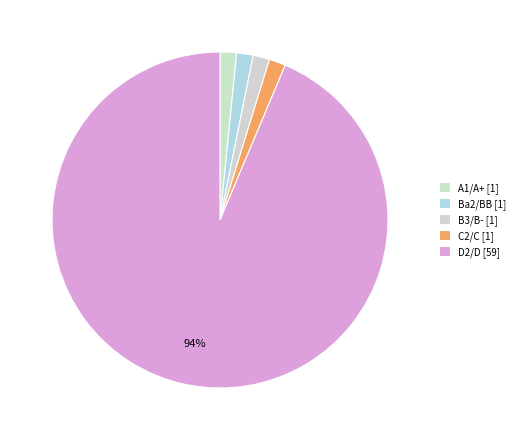

To the nearest percent, what is the difference between the B3/B- and A1/A+ slice percentages?

0%